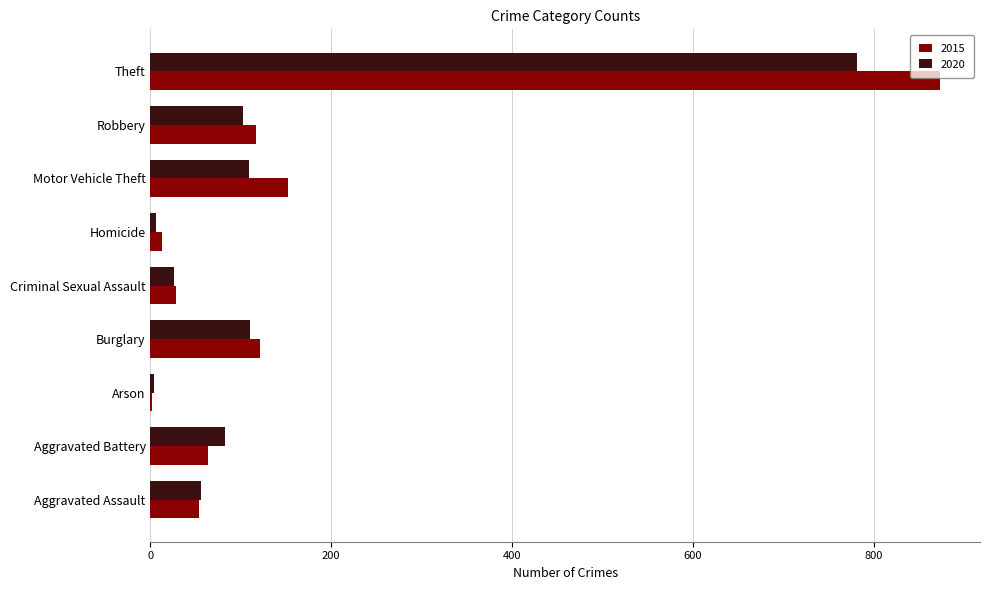

What is the total value across all series at Aggravated Battery?

146